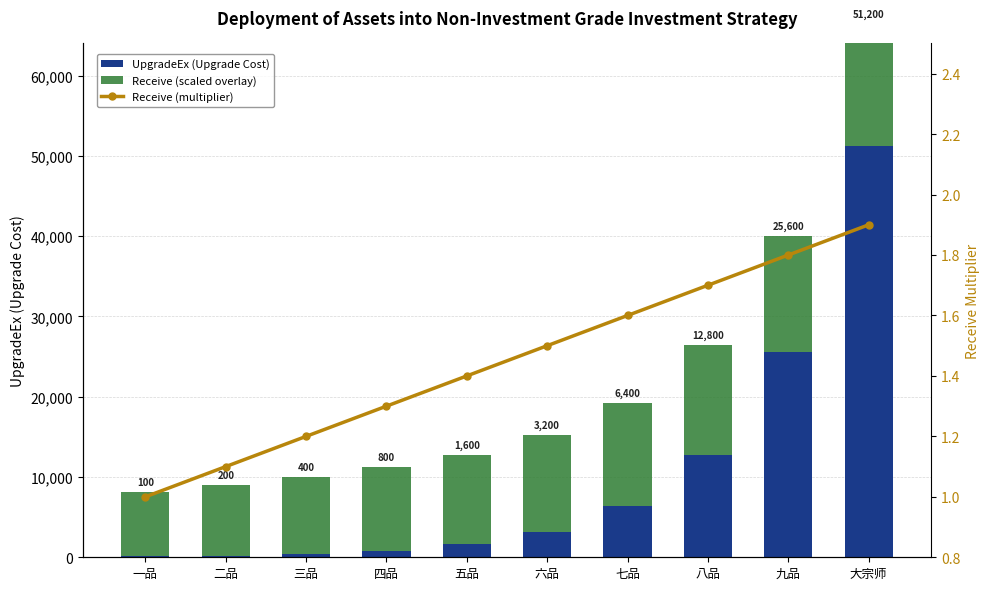

Which series has the largest range (max minus min)?

UpgradeEx (Upgrade Cost)